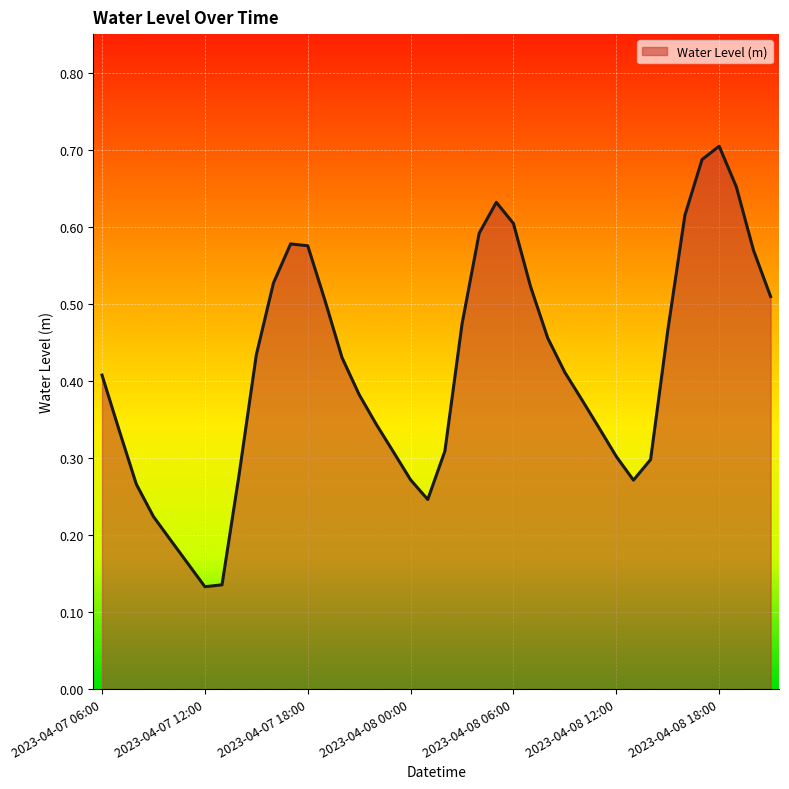

Reading right to left, transcribe all the data shown in this chart.

0.5	0.6	0.7	0.7	0.7	0.6	0.5	0.3	0.3	0.3	0.3	0.4	0.4	0.5	0.5	0.6	0.6	0.6	0.5	0.3	0.2	0.3	0.3	0.3	0.4	0.4	0.5	0.6	0.6	0.5	0.4	0.3	0.1	0.1	0.2	0.2	0.2	0.3	0.3	0.4